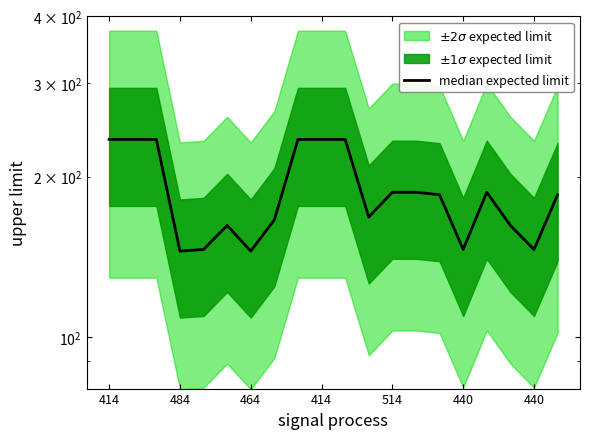

Does the chart display data point markers on the line(s)?

No